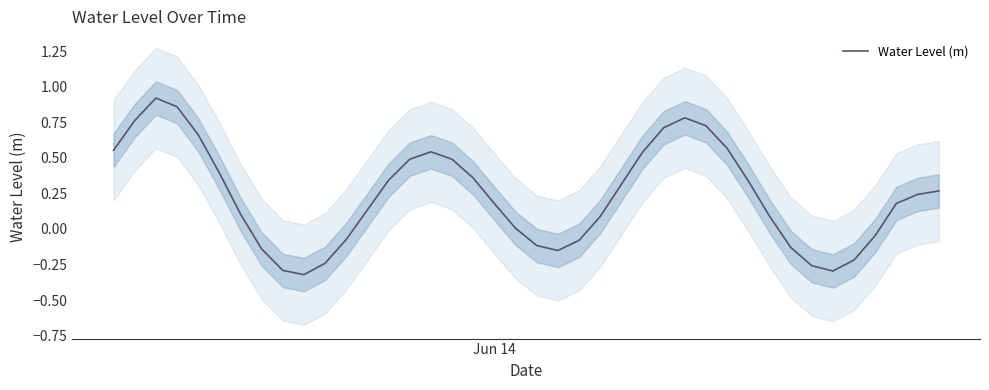

At which label does the data first exceed 0?

Jun 14